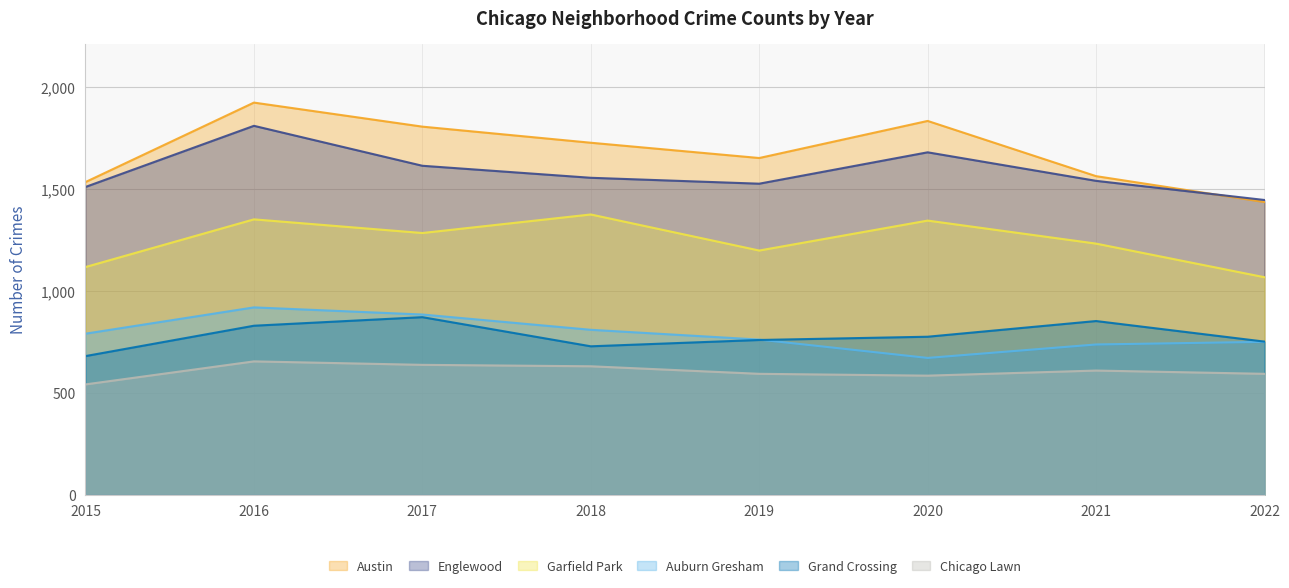

Which has a higher value, 2019 or 2015?

2019